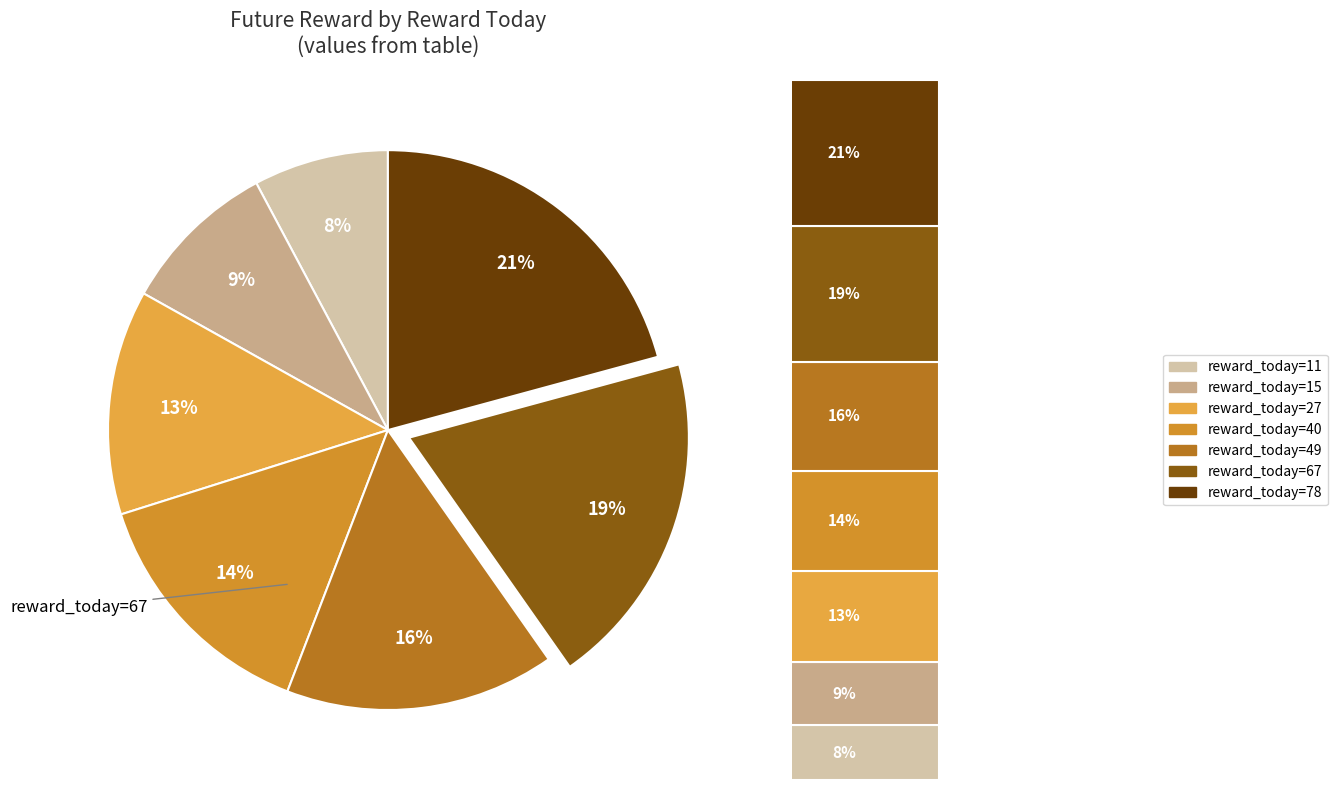

Is there any slice that represents more than half of the pie?

No